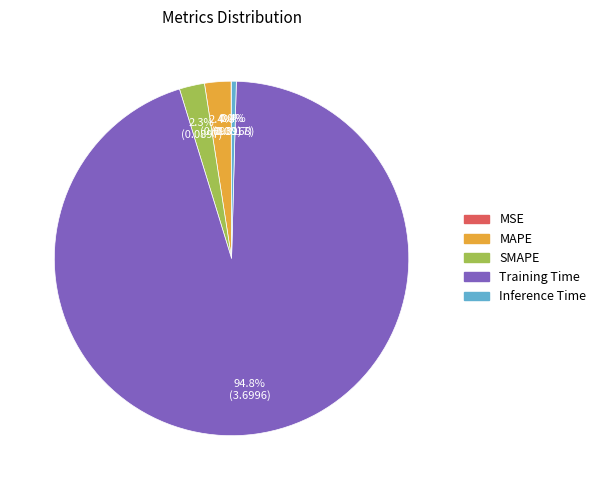

To the nearest percent, what is the average slice percentage?

20%